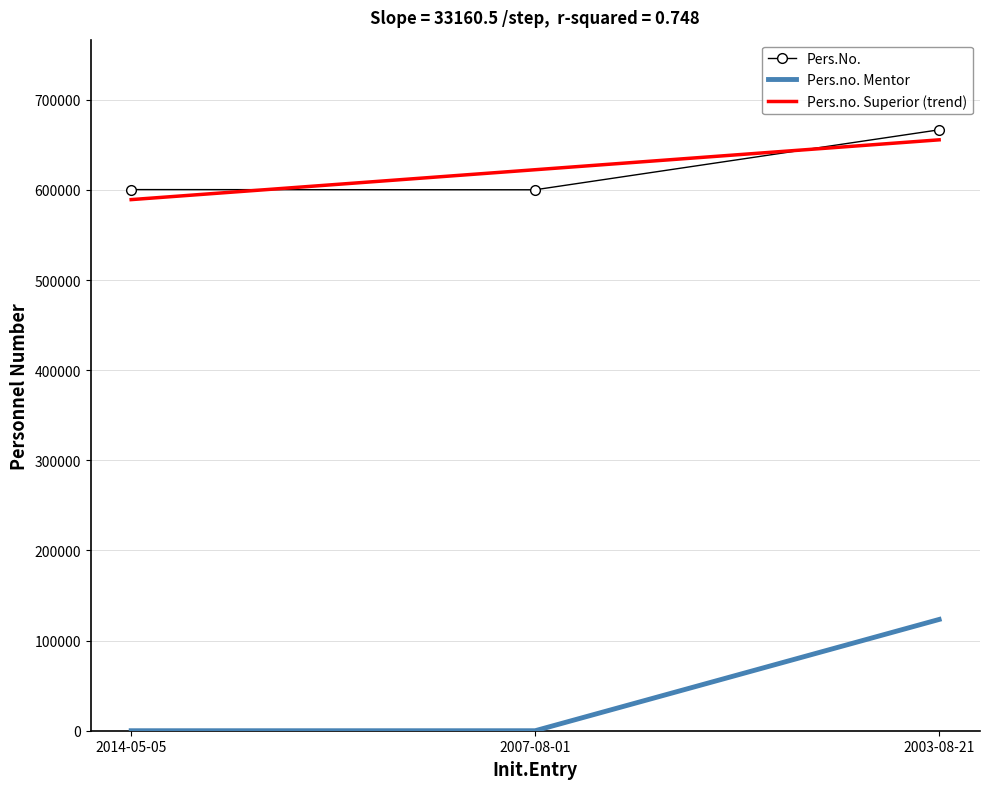

The value of Pers.No. at 2007-08-01 is 415543.2. True or false?

False